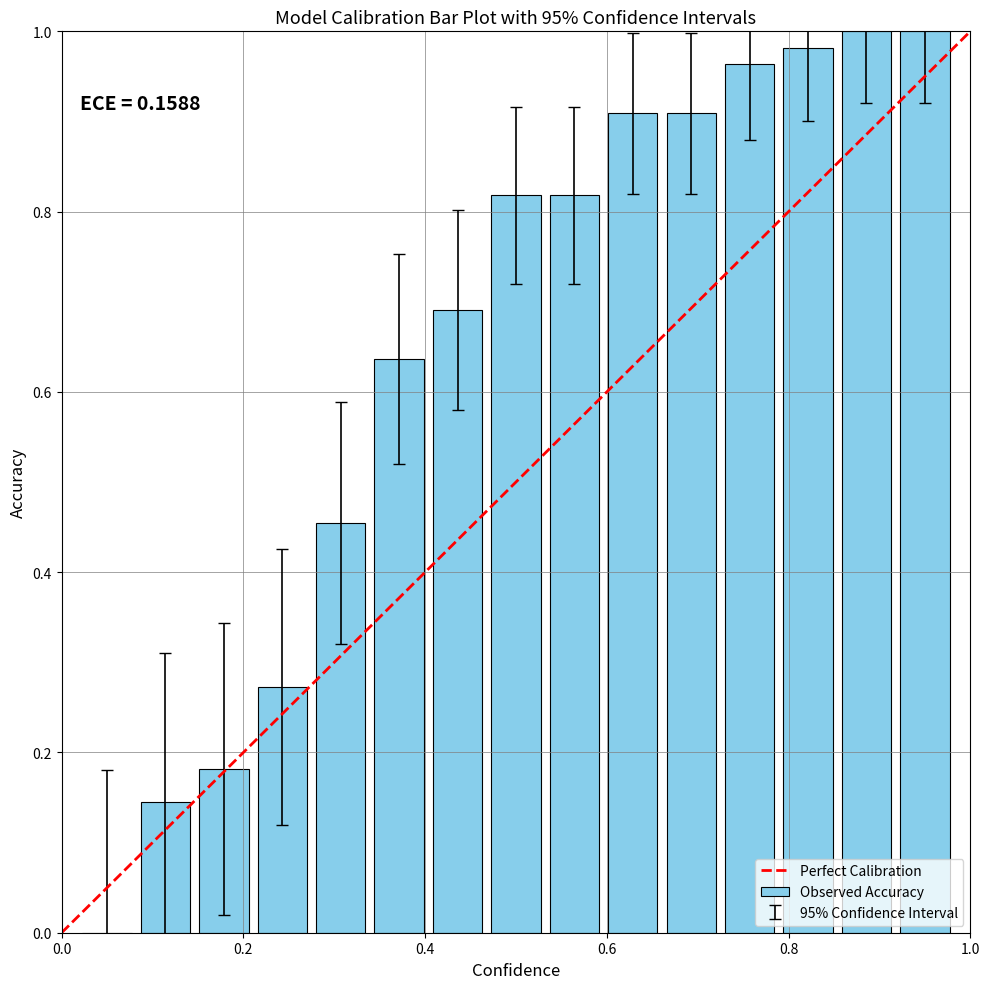

What is the sum of all values?

9.8